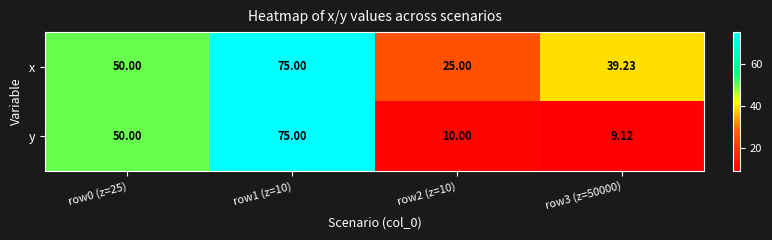

Which series changed the most between row1 (z=10) and row2 (z=10)?

y